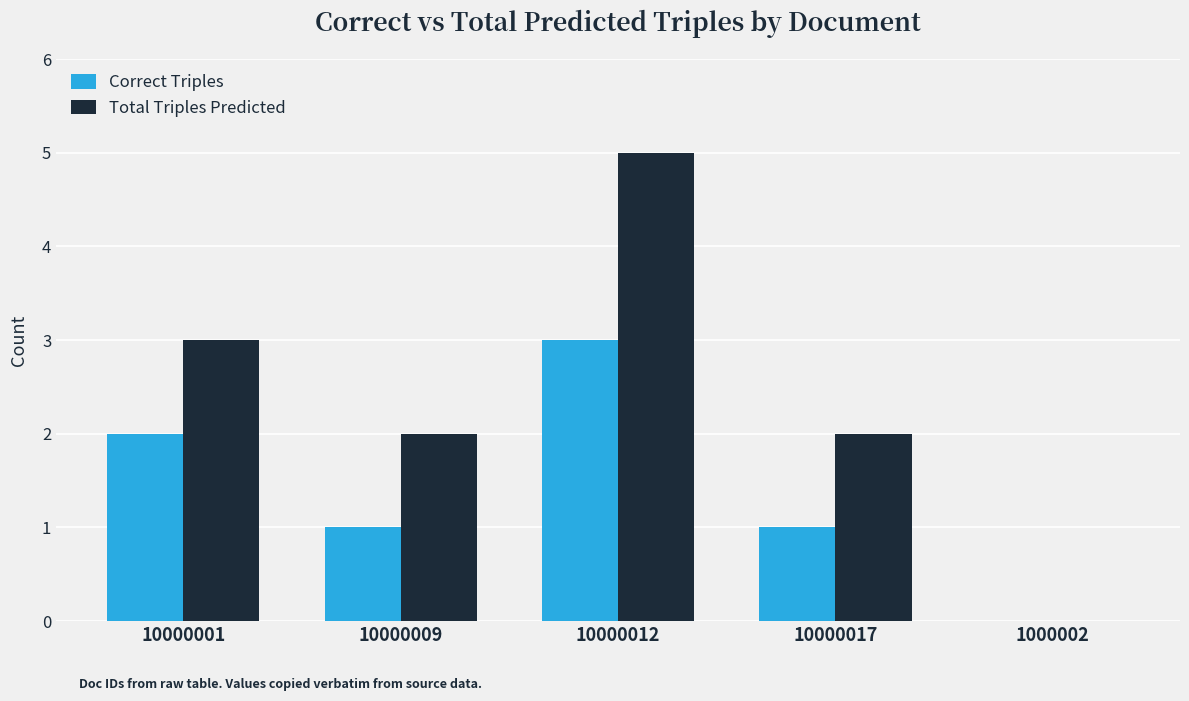

Which series changed the most between 10000012 and 1000002?

Total Triples Predicted